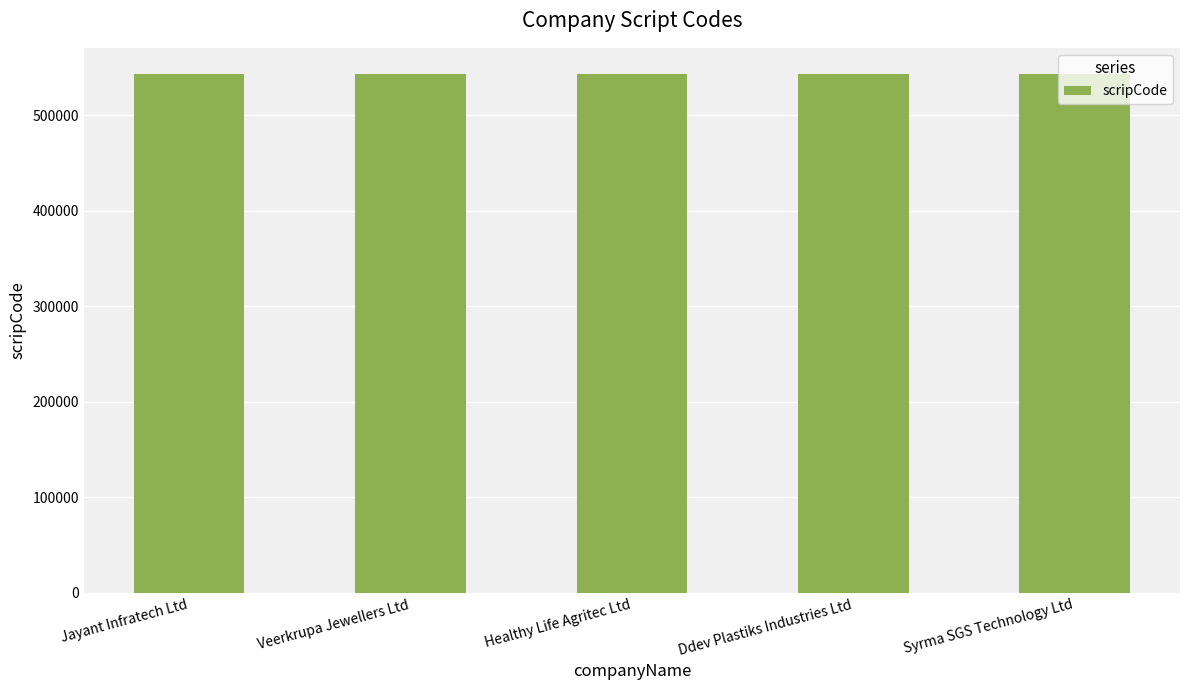

What is the change in value from Jayant Infratech Ltd to Healthy Life Agritec Ltd?

+2